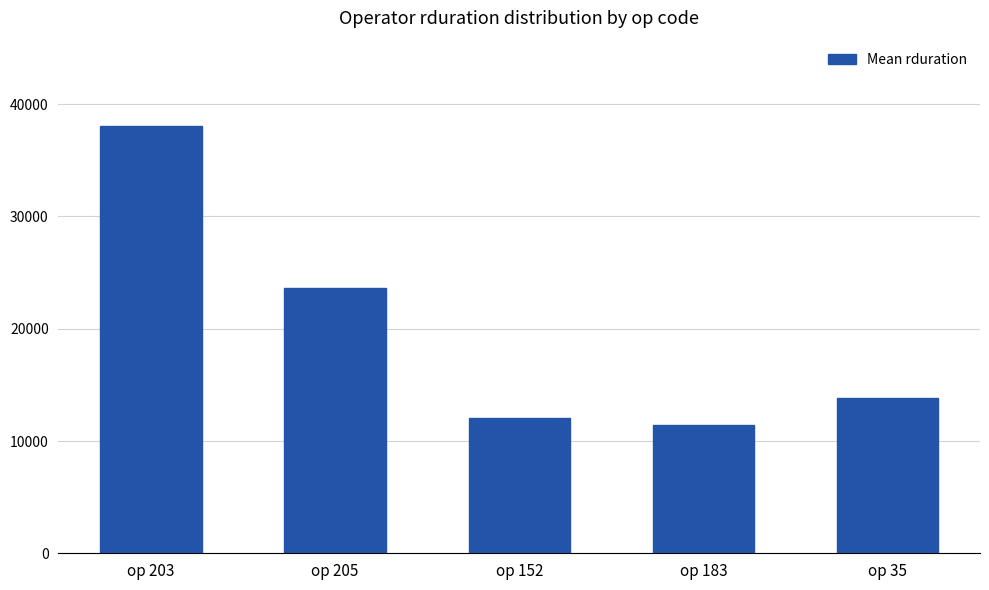

Reading right to left, list all the values displayed in this chart.

op 35=13838	op 183=11440	op 152=12018	op 205=23652	op 203=38050